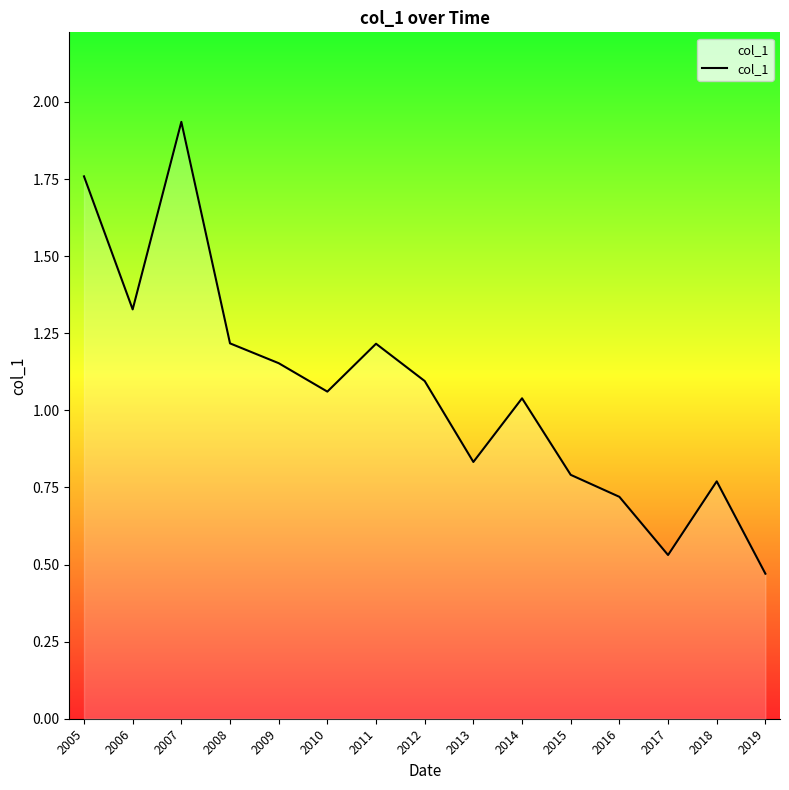

Where does the data first go above 1?

2005